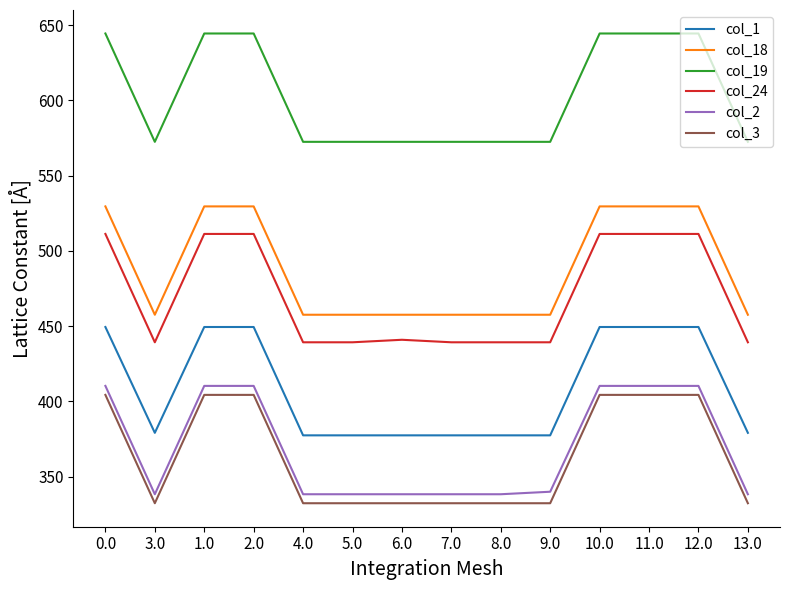

Which series has the largest total across all categories?

col_19